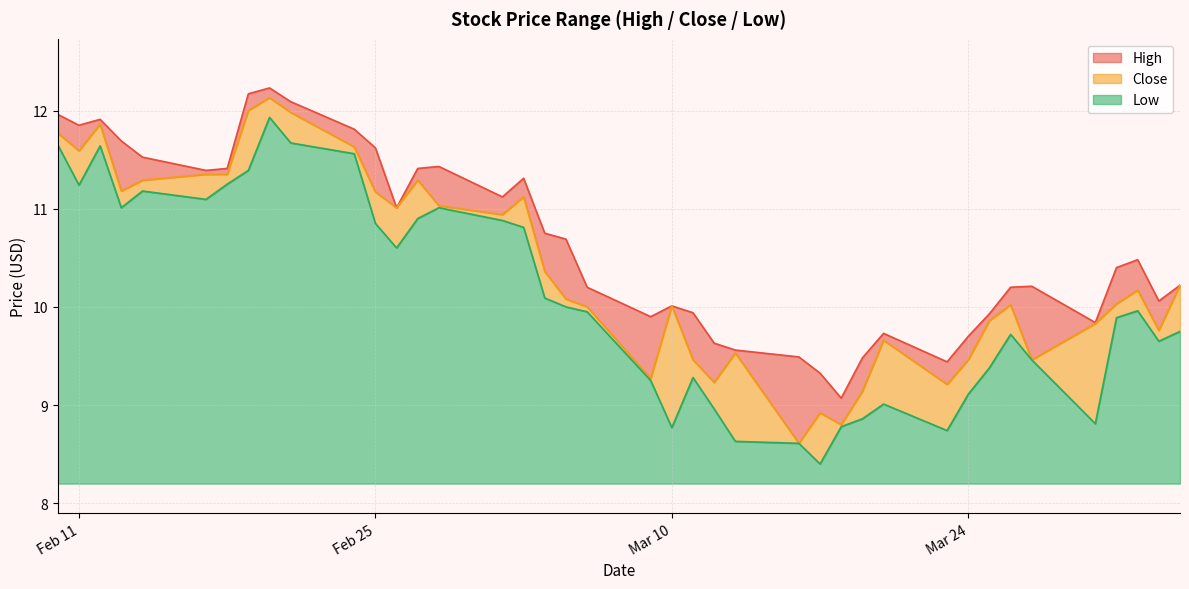

The value of High at 2020-03-03 is 11.3. True or false?

True